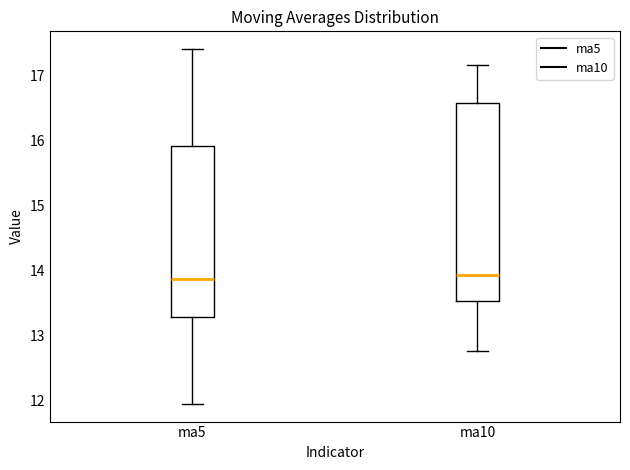

Which box is the tallest, from its lower edge to its upper edge?

ma10